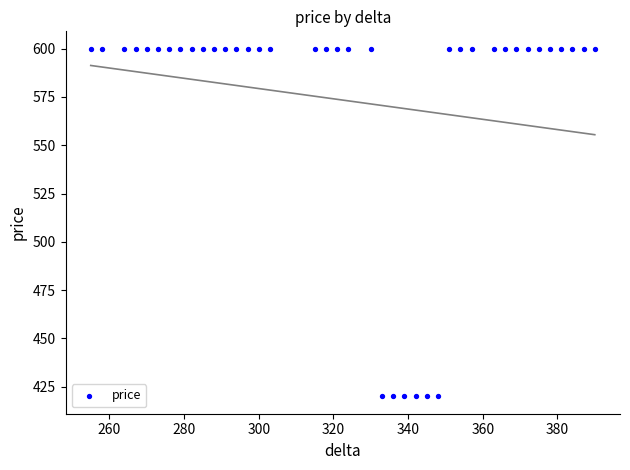

What is the range of Y values (max minus min)?

180